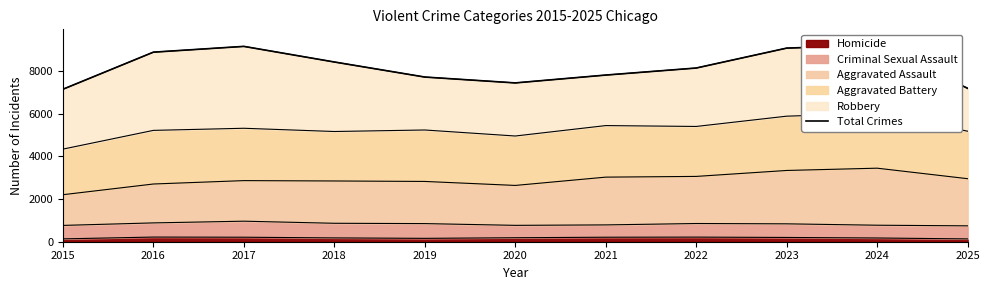

Approximately how many times larger is the value at 2017 compared to 2020?

1.2